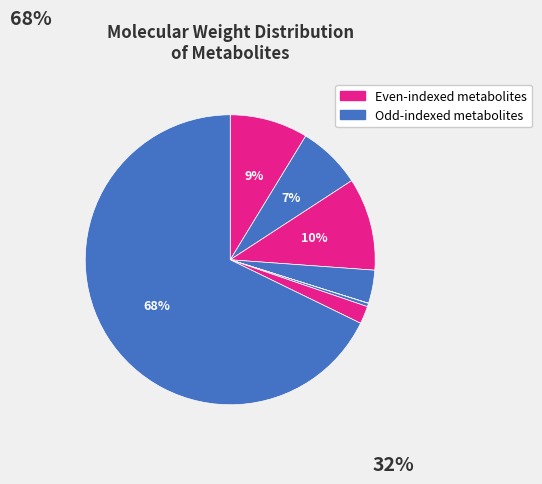

How many slices are in this pie chart?

8